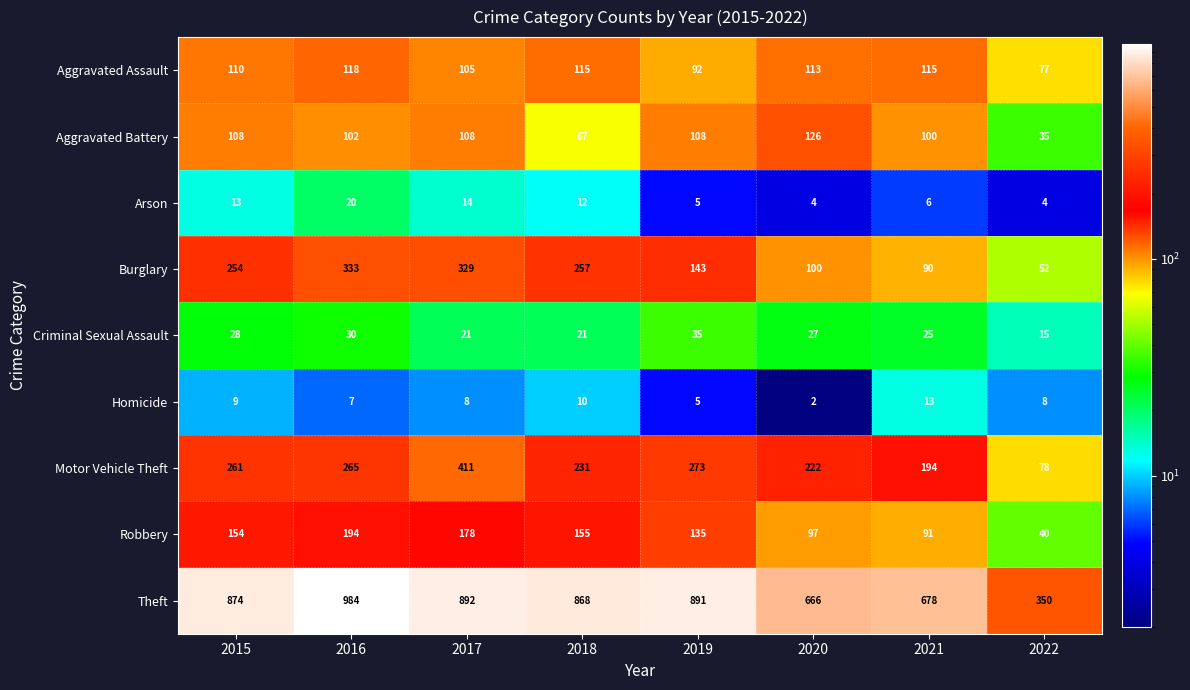

What is the difference between the second highest and minimum values in the Aggravated Assault series?

38